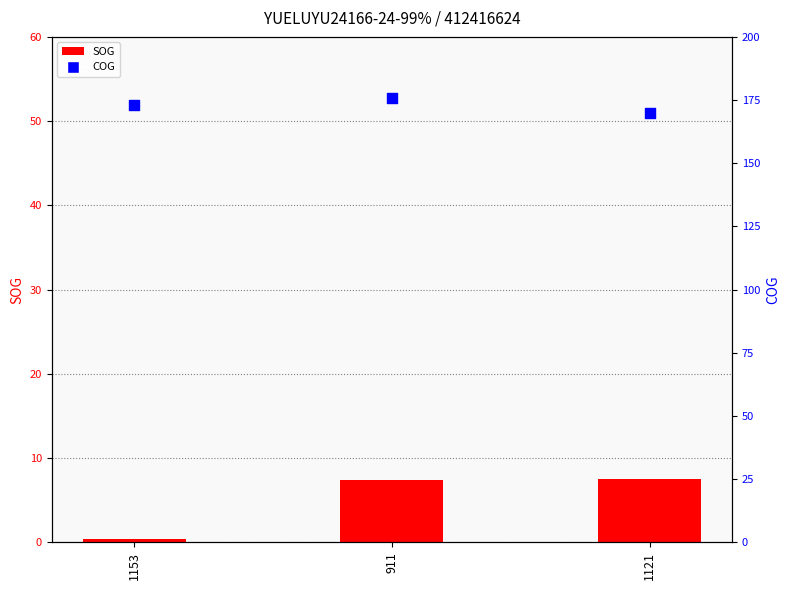

Which series has the widest spread of Y values?

SOG